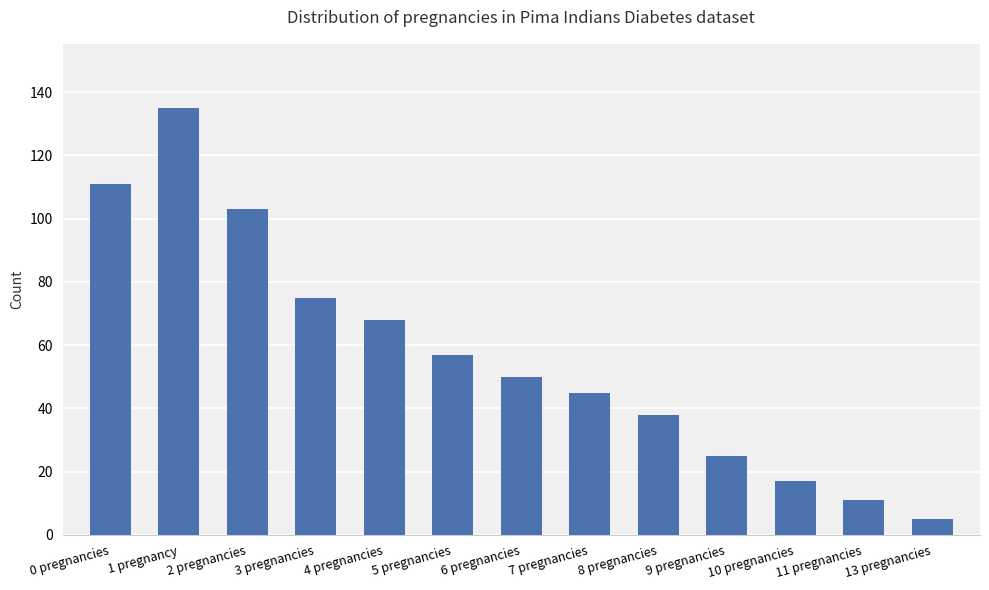

What position from the right is 1 pregnancy?

12